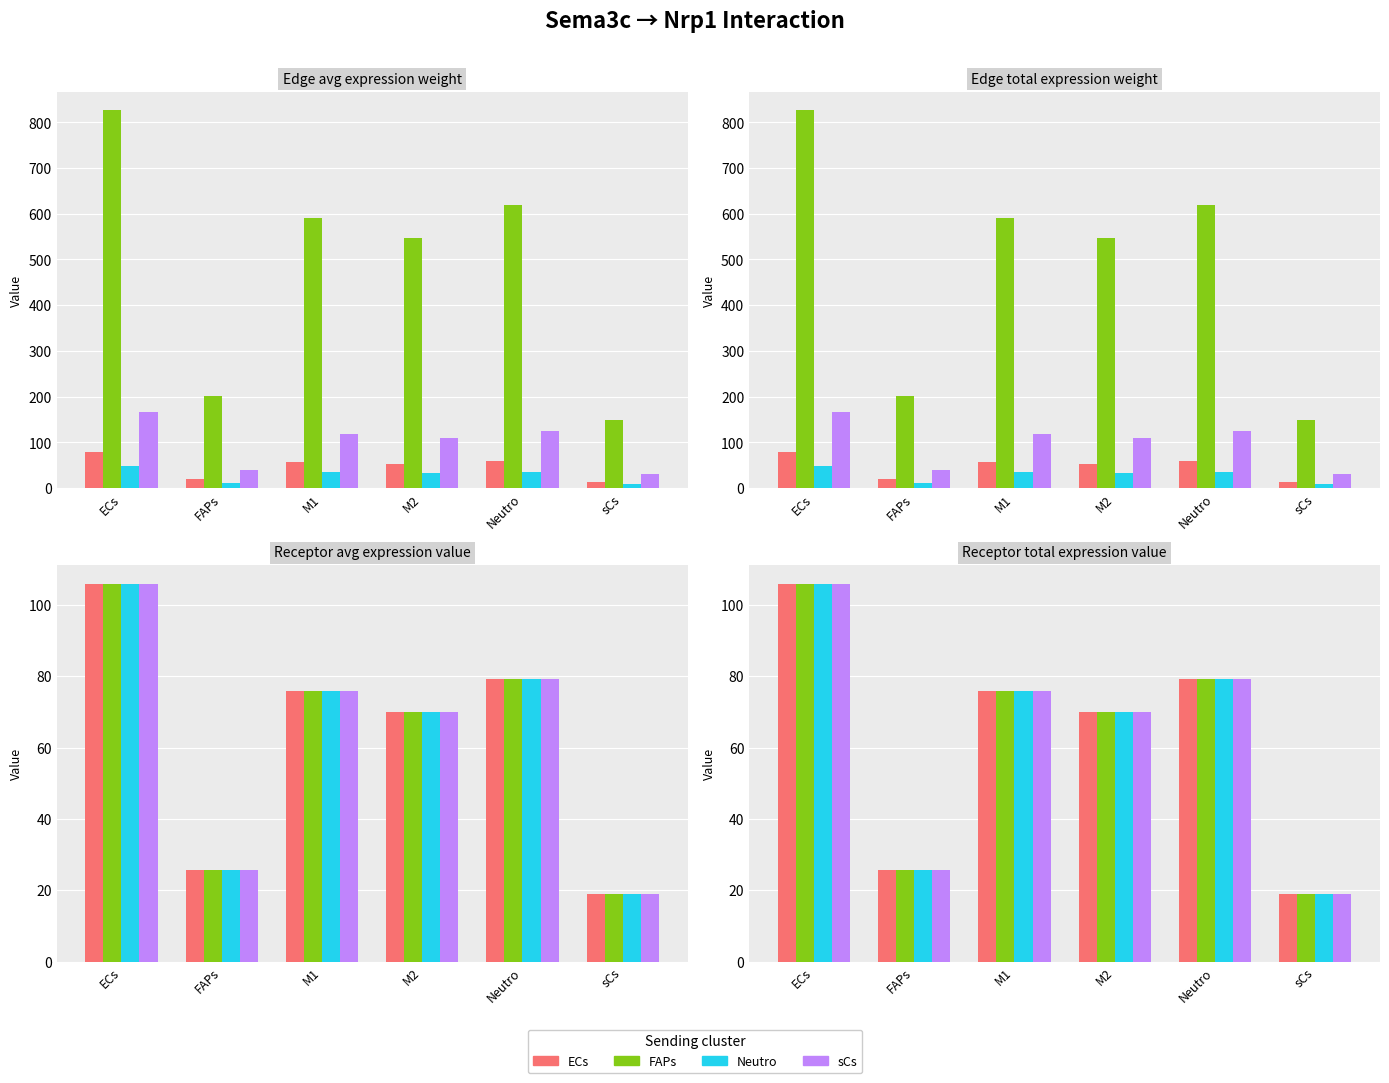

Count the number of categories in the chart.

6